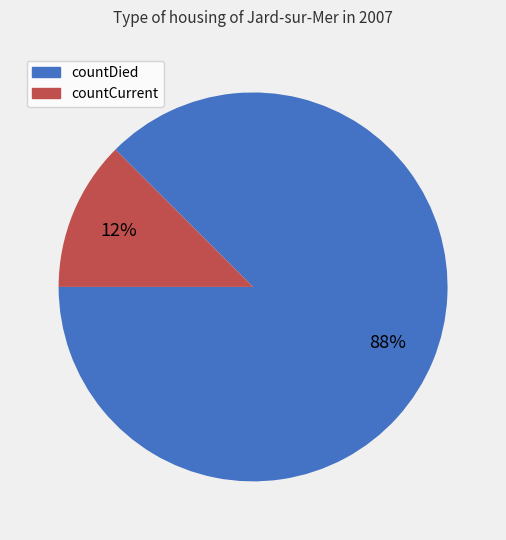

To the nearest percent, what is the average slice percentage?

50%